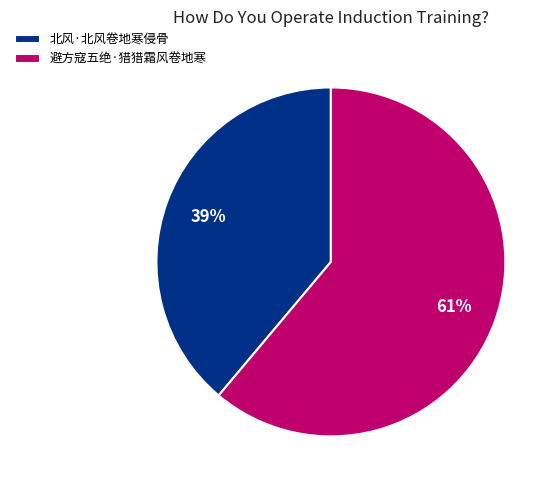

The 北风·北风卷地寒侵骨 slice represents 33% of the pie. True or false?

False